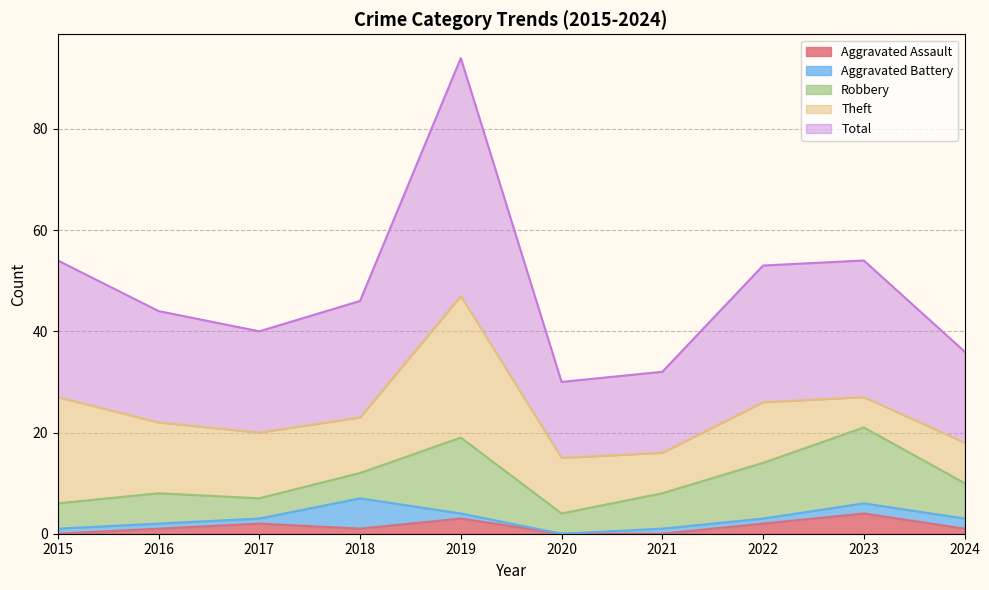

At which label does Aggravated Assault reach its minimum?

2015